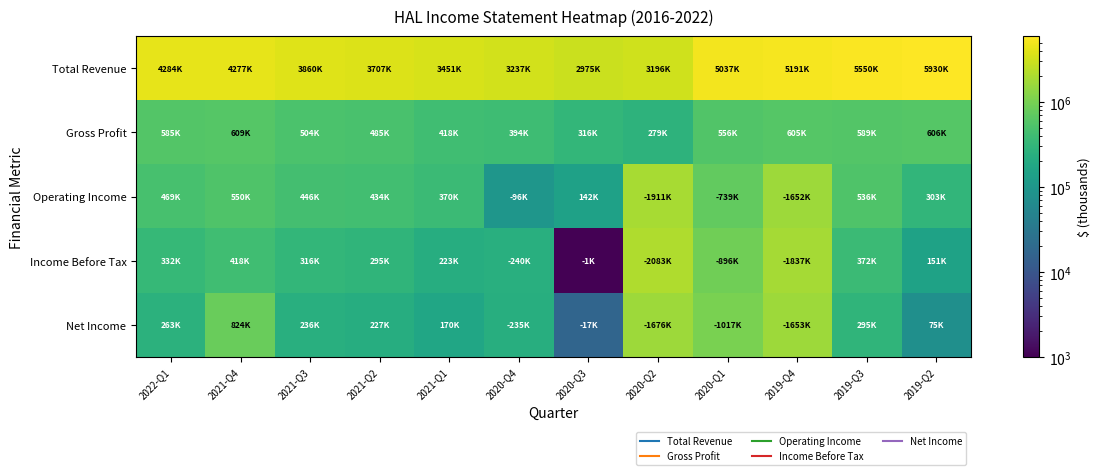

At how many categories does at least one series exceed 2161777?

12